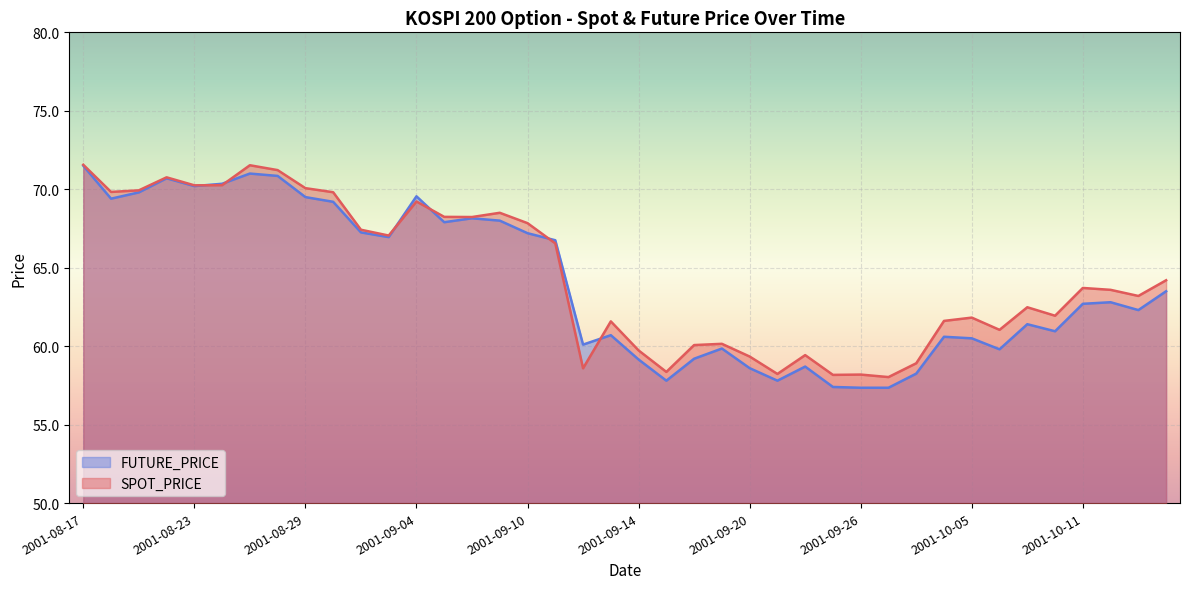

What are all the series names shown in the legend?

FUTURE_PRICE, SPOT_PRICE